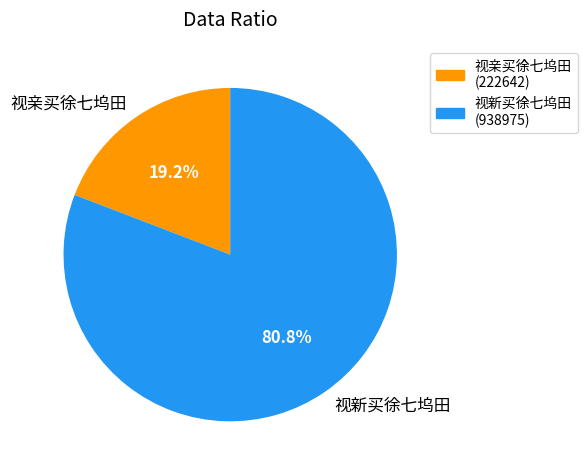

To the nearest percent, what is the combined percentage of 视亲买徐七坞田 and 视新买徐七坞田?

100%